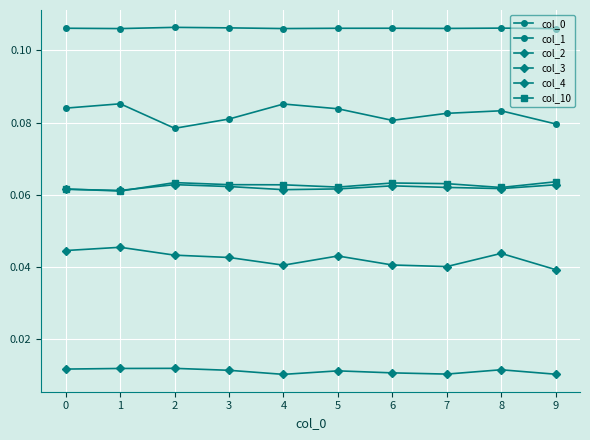

True or false: col_3 and col_10 intersect in this chart.

False